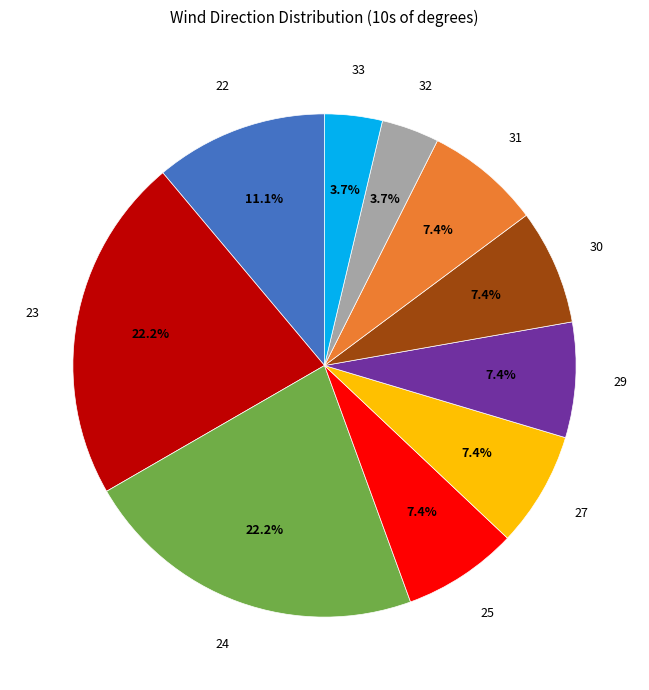

Is there a majority slice in this chart?

No